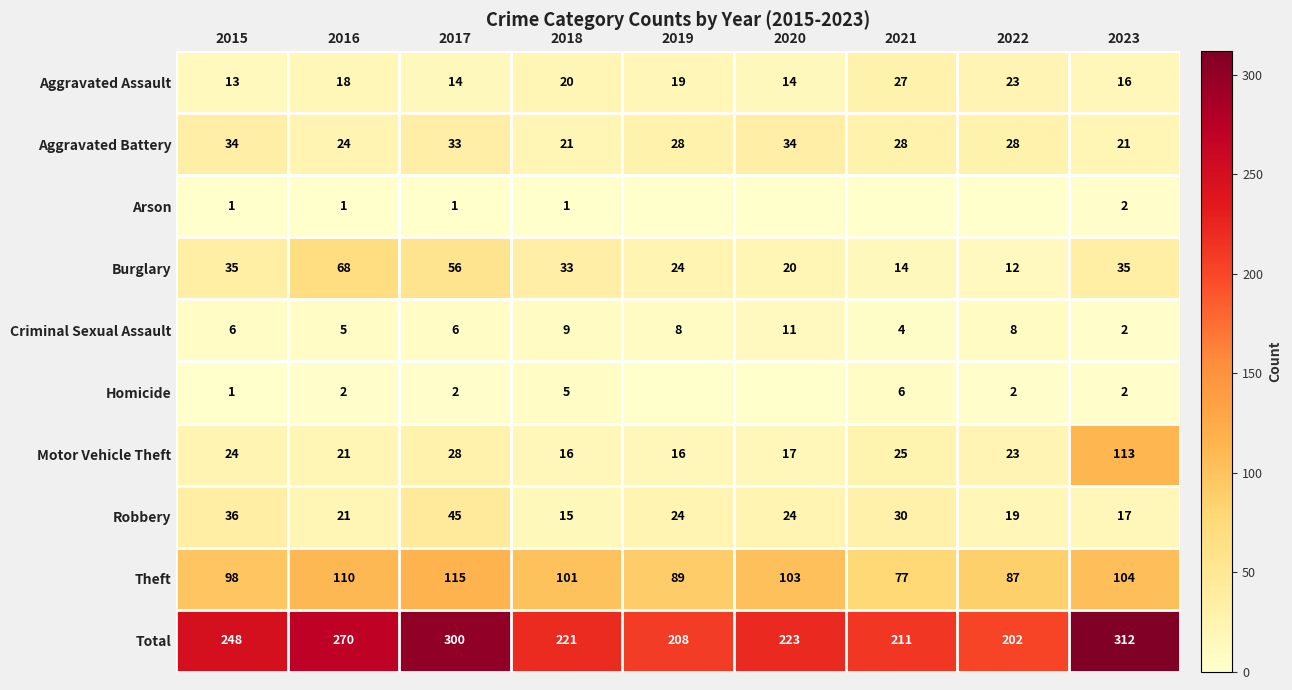

Is the value of Theft at 2018 greater than the value of Homicide at 2021?

Yes